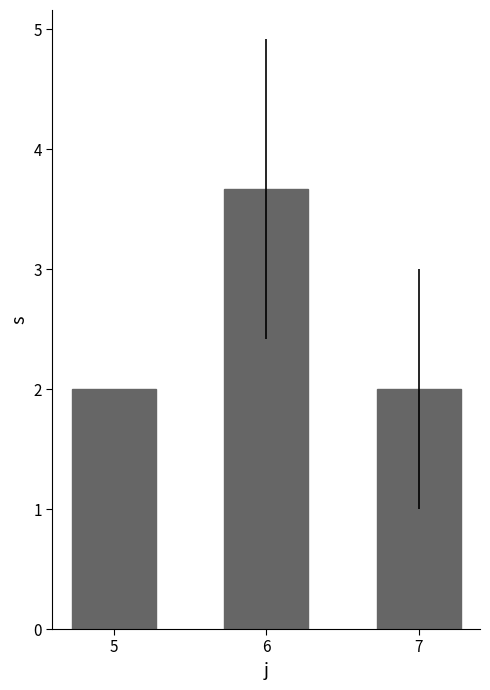

Is it true that the value at 5 is 1.1?

False